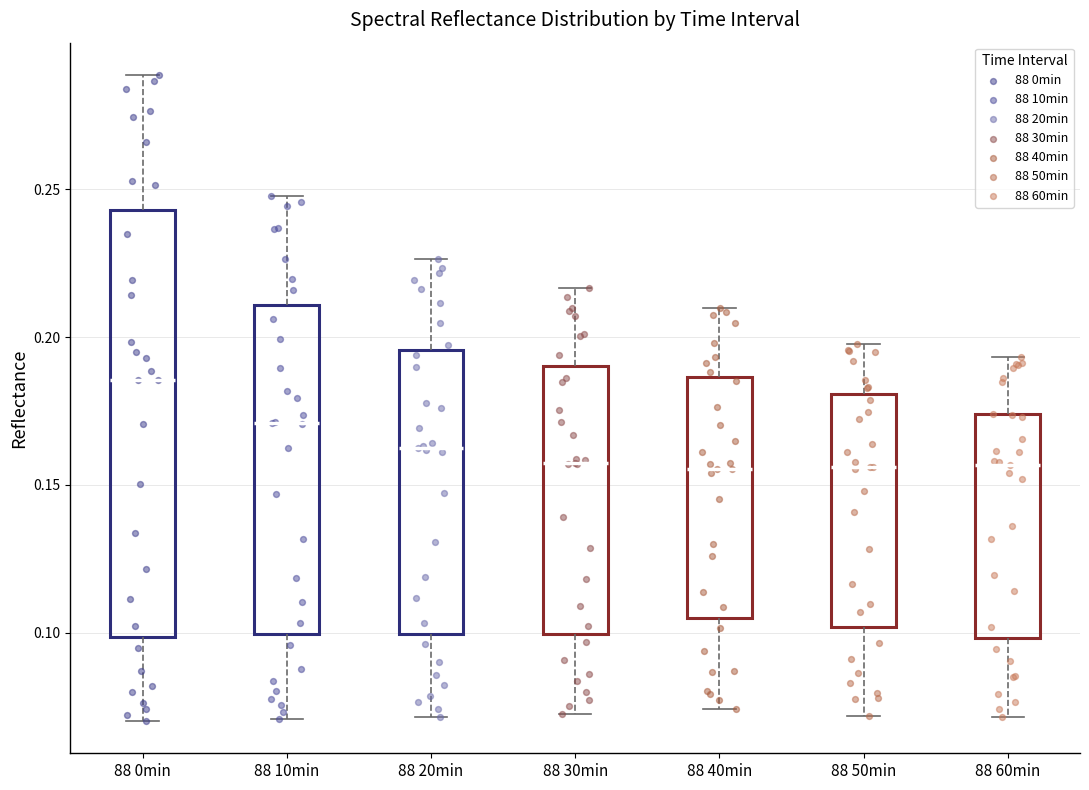

Where does the upper whisker of the box for 88 20min end on the y-axis? The values are not printed on the chart, so give them approximately, as read against the axis.

0.225